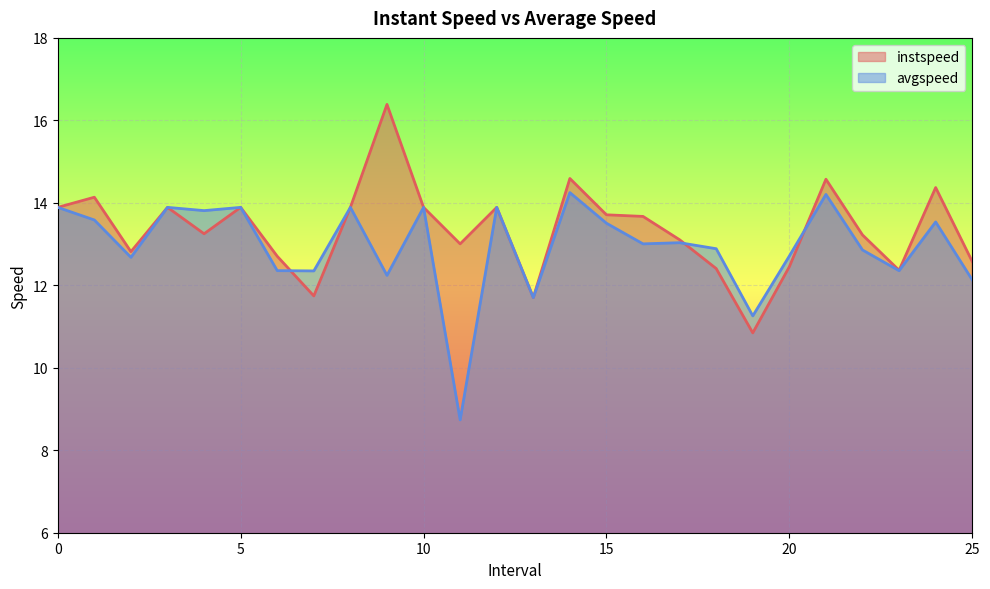

At which label is avgspeed closest to 11?

19.0